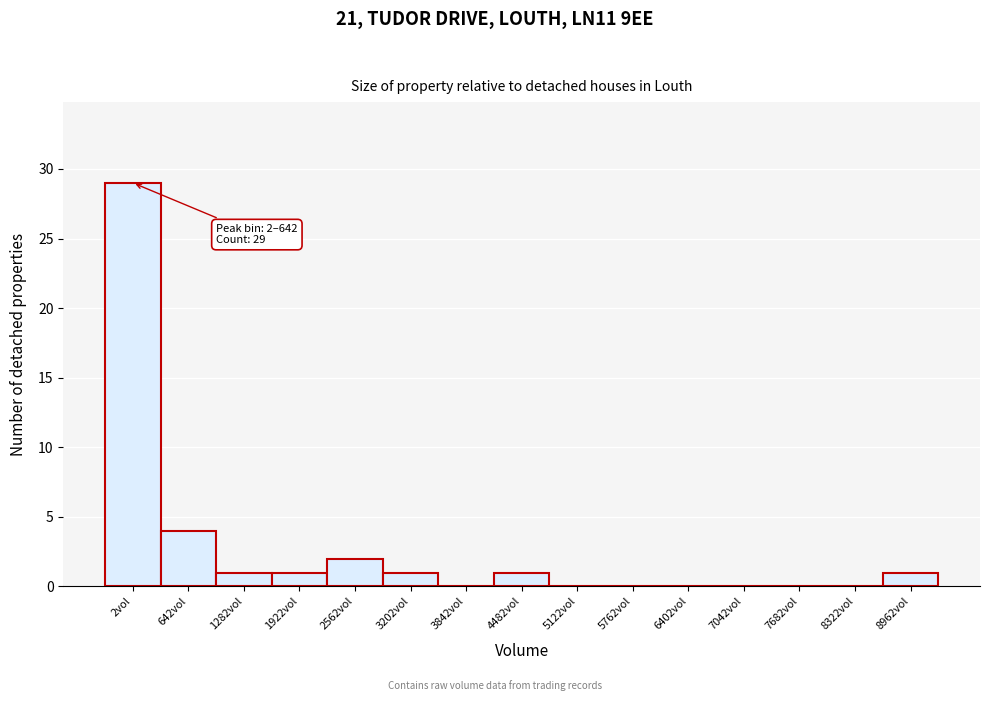

Reading right to left, extract all data points from this chart.

8962vol=1	8322vol=0	7682vol=0	7042vol=0	6402vol=0	5762vol=0	5122vol=0	4482vol=1	3842vol=0	3202vol=1	2562vol=2	1922vol=1	1282vol=1	642vol=4	2vol=29